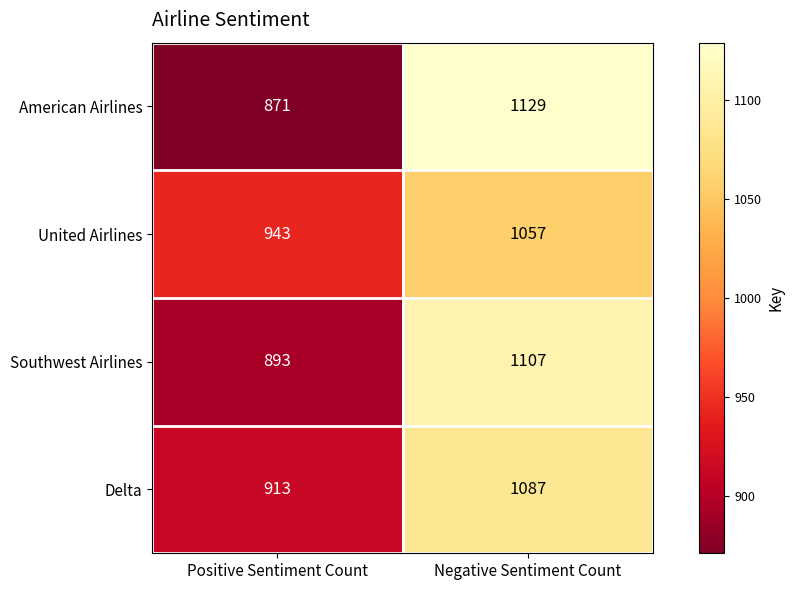

What is the difference between the highest and lowest values at Negative Sentiment Count?

72